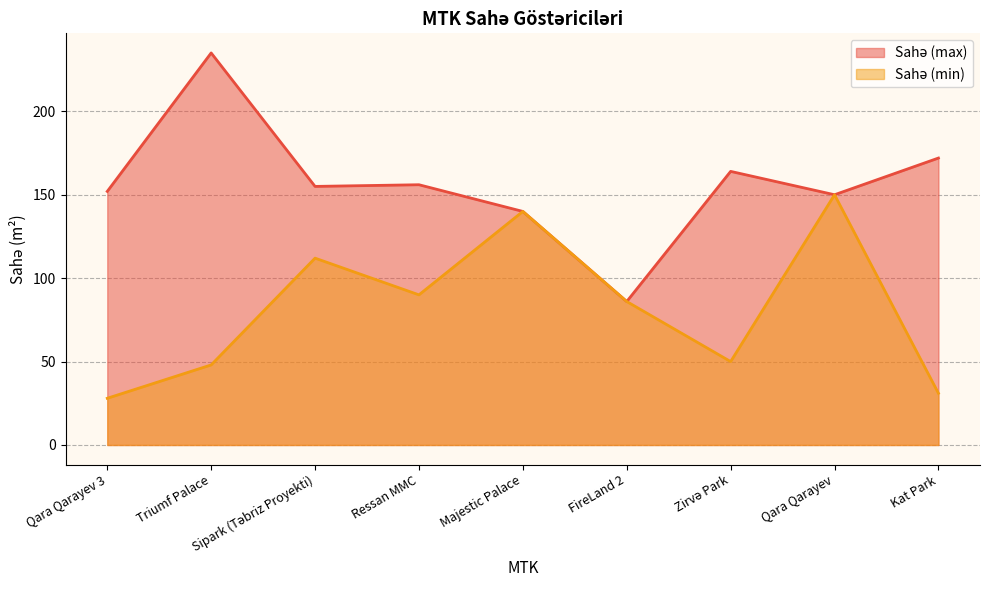

Is it true that Sahə (min) equals 13 at Qara Qarayev 3?

False